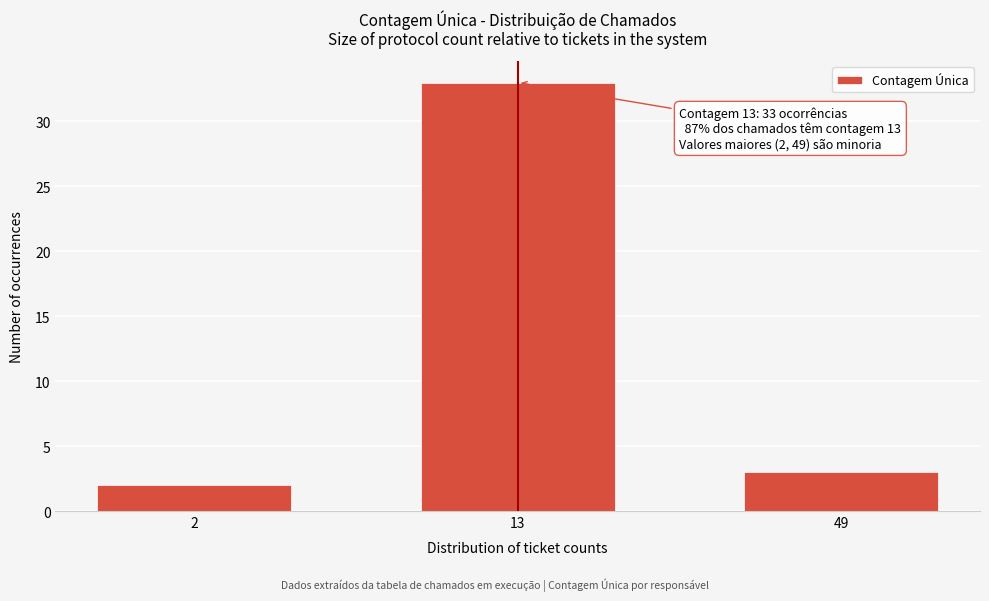

Reading left to right, extract all data points from this chart.

2=2	13=33	49=3